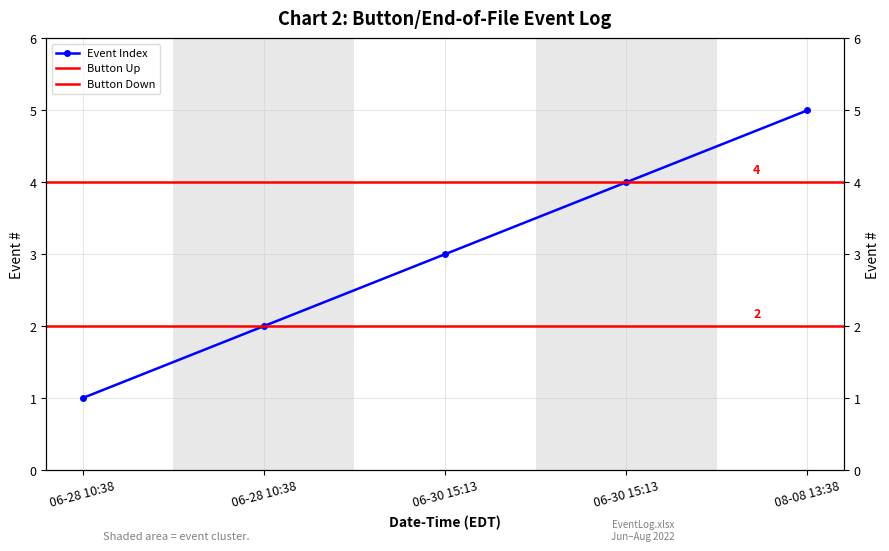

What is the sum of all values?

15